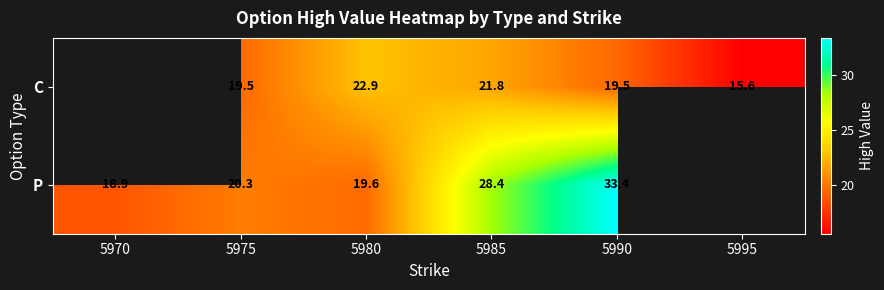

Rank the series at 5975 from highest to lowest value.

P, C